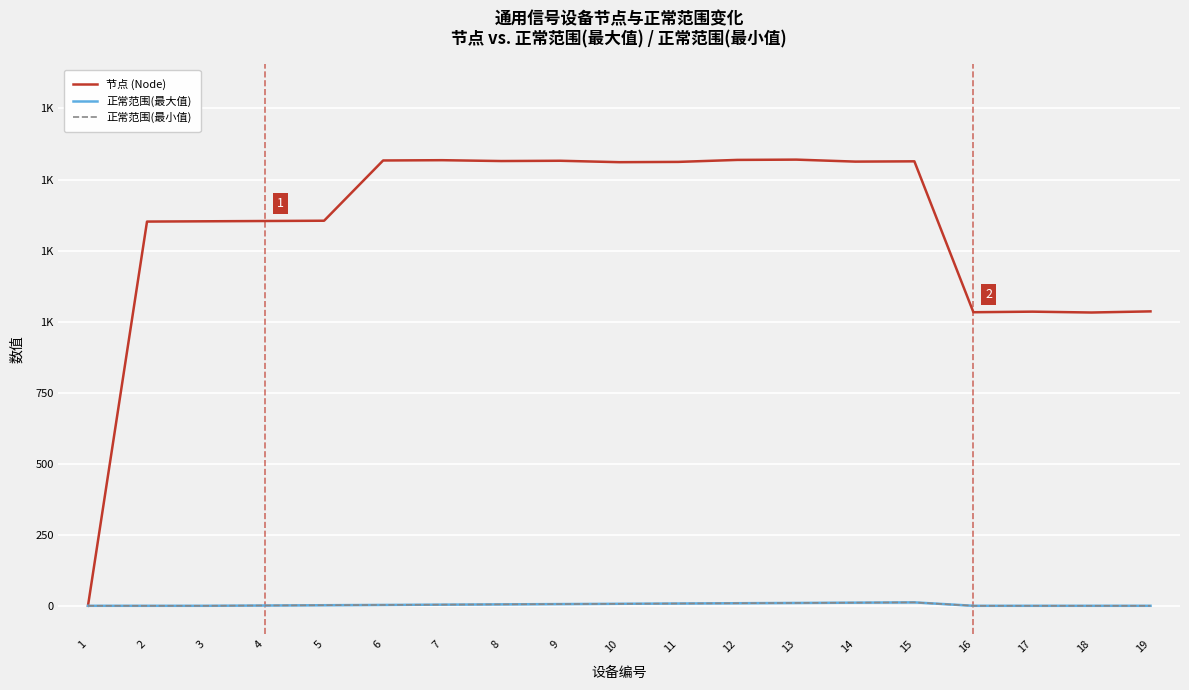

Reading right to left, what are all the values shown in this chart?

节点 (Node): 19=1036	18=1032	17=1035	16=1033	15=1564	14=1563	13=1570	12=1569	11=1562	10=1561	9=1566	8=1565	7=1568	6=1567	5=1355	4=1354	3=1353	2=1352	1=0
正常范围(最大值): 19=0	18=0	17=0	16=0	15=12	14=11	13=10	12=9	11=8	10=7	9=6	8=5	7=4	6=3	5=2	4=1	3=0	2=0	1=0
正常范围(最小值): 19=0	18=0	17=0	16=0	15=12	14=11	13=10	12=9	11=8	10=7	9=6	8=5	7=4	6=3	5=2	4=1	3=0	2=0	1=0